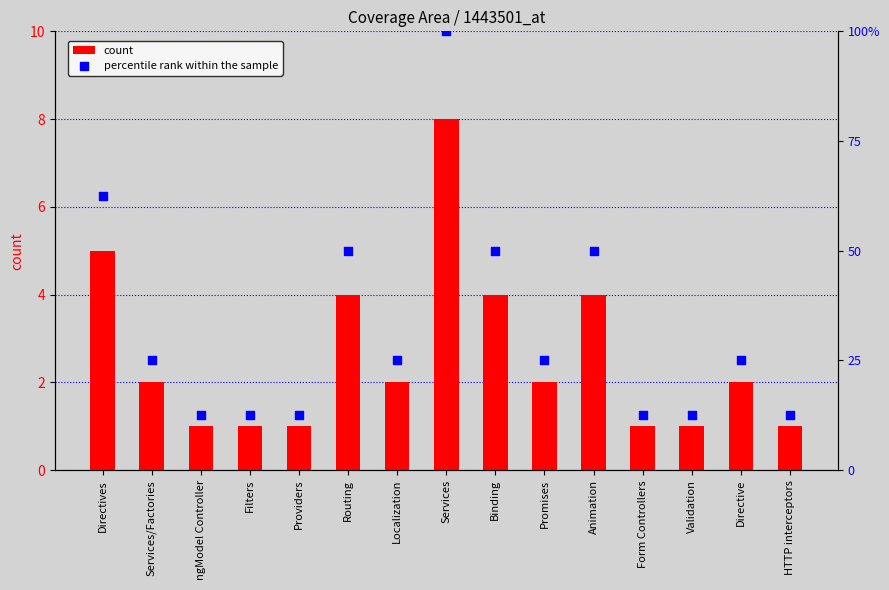

Which series reaches the minimum Y coordinate?

count